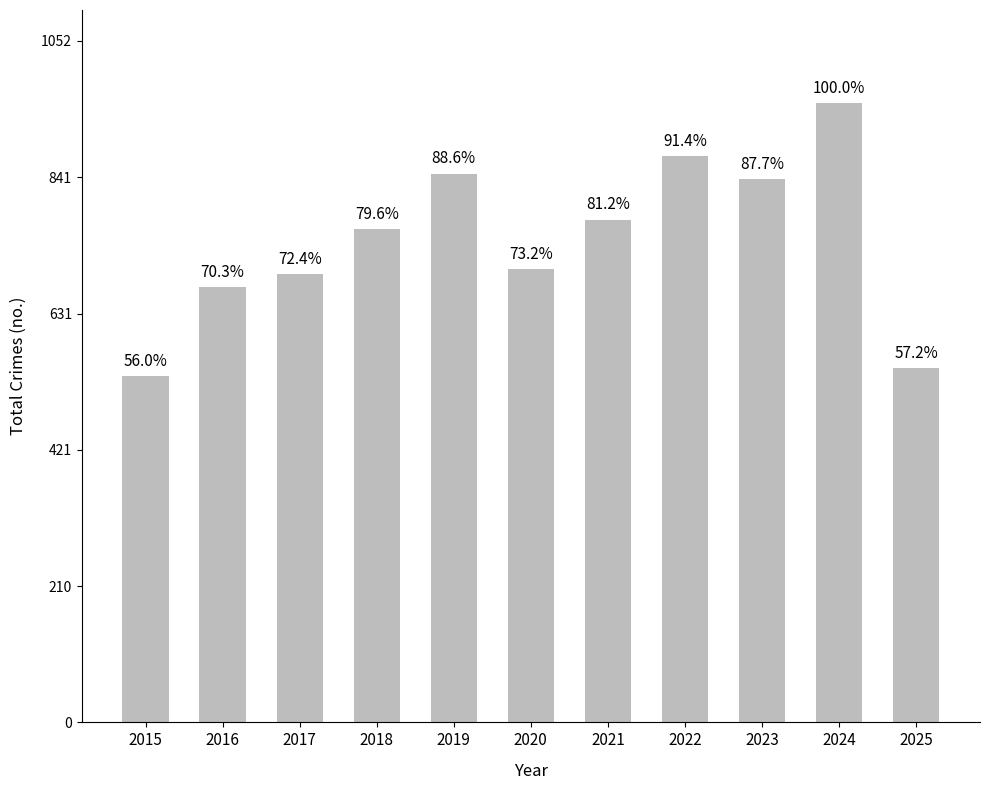

How many bars are there in total?

11